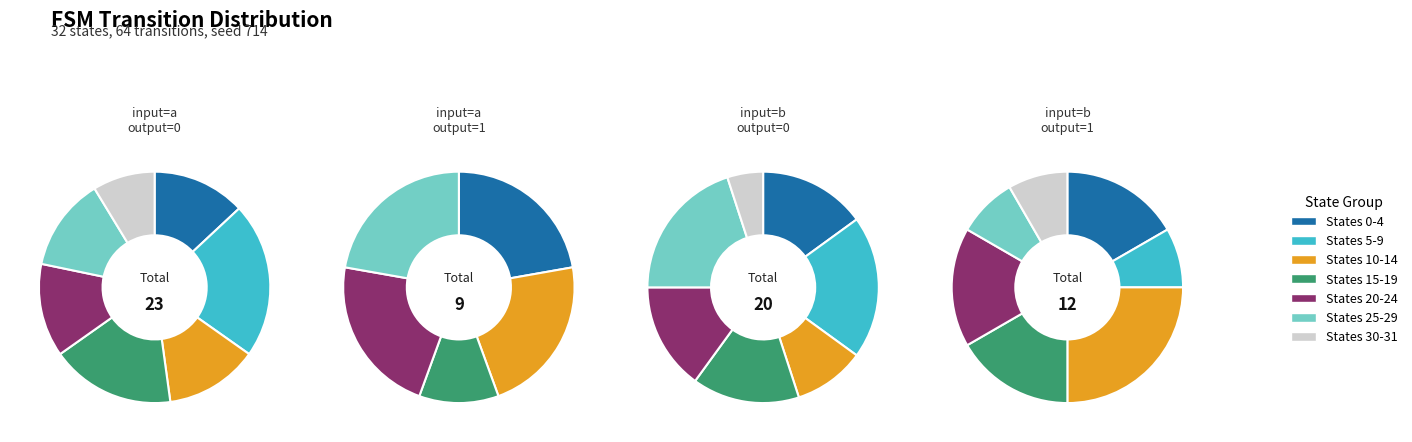

True or false: 3 accounts for 25% of the total.

True